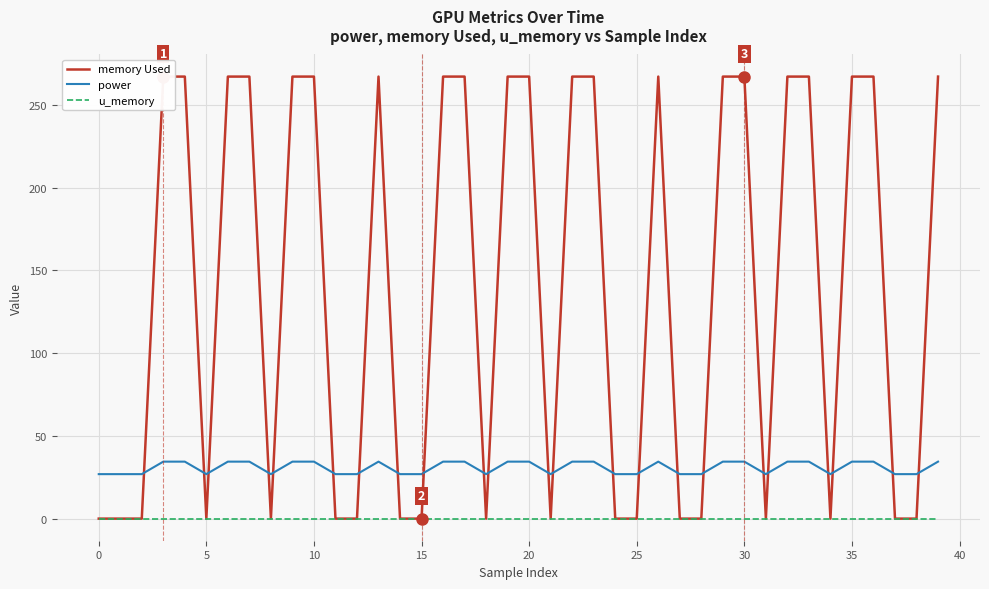

True or false: u_memory and power intersect in this chart.

False